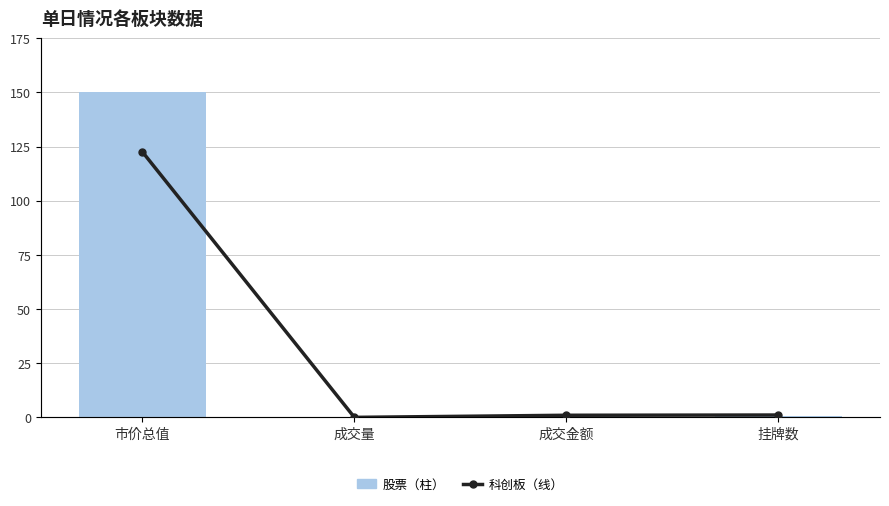

At how many categories does at least one series exceed 129?

1